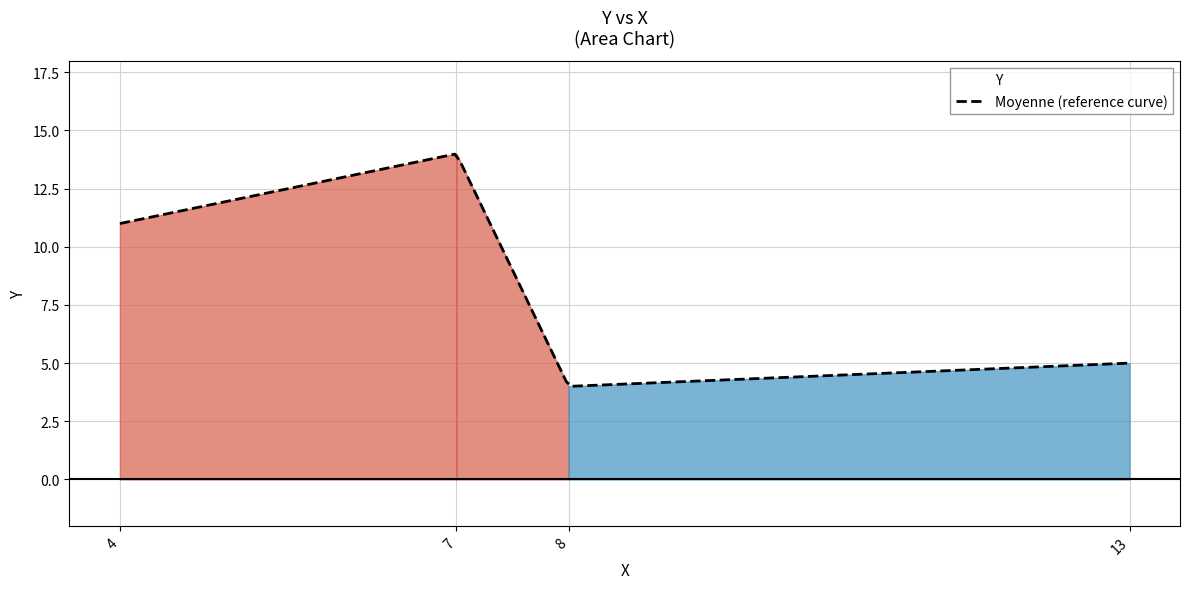

How many values are between 5 and 14?

3